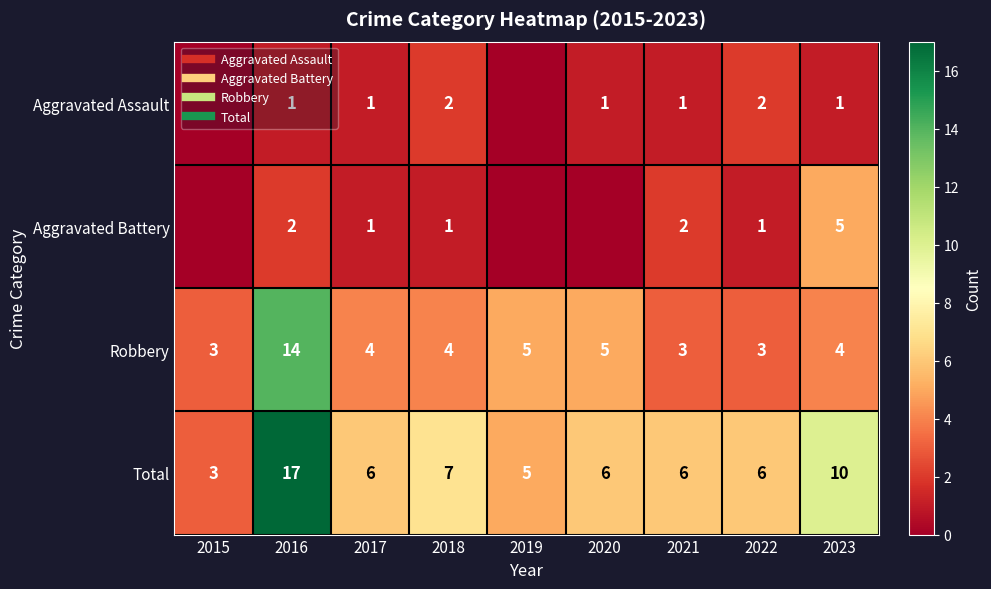

What is the difference between the highest and lowest values at 2021?

5